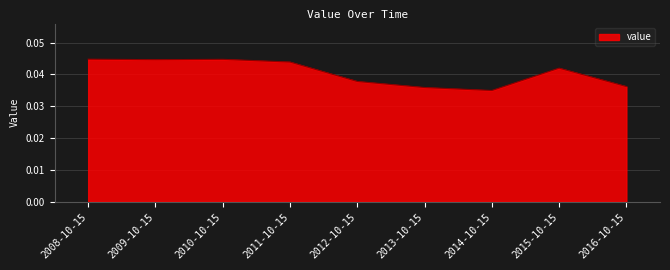

Does the chart display data point markers on the line(s)?

No